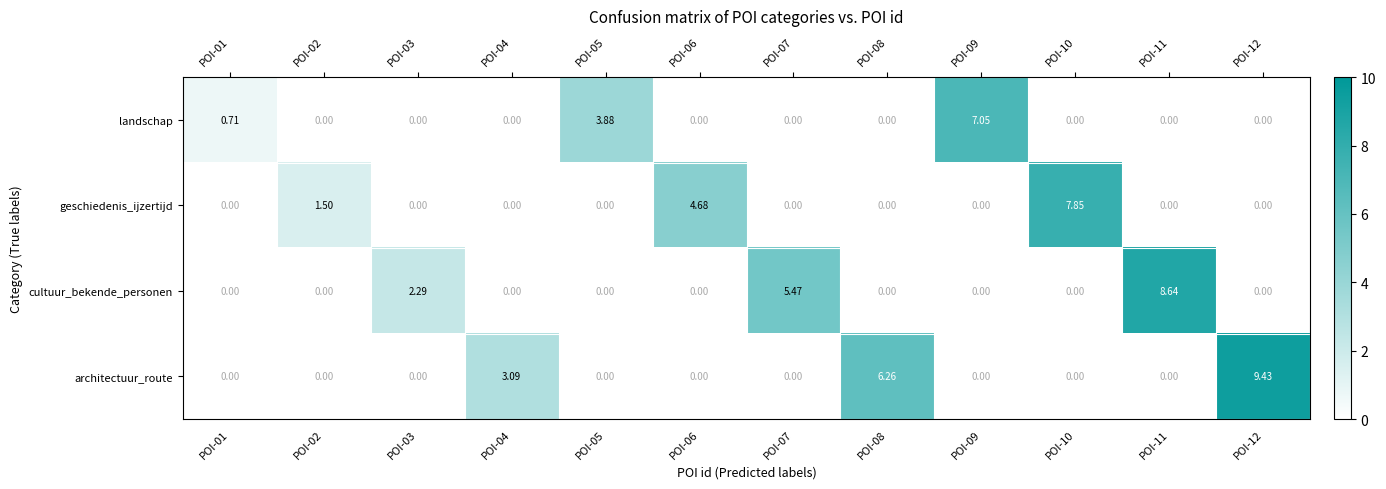

Which series has the largest range (max minus min)?

architectuur_route